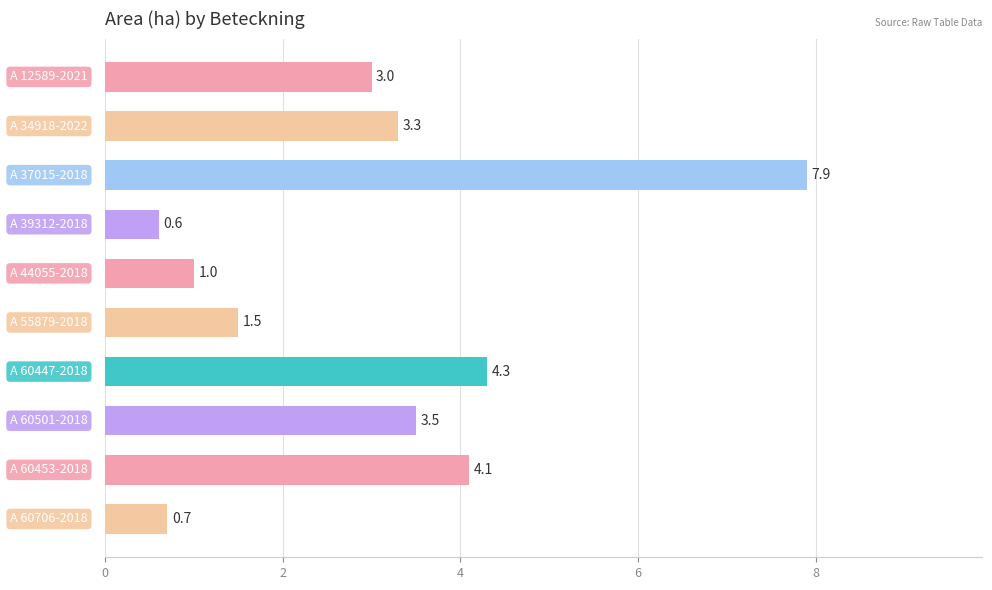

What is the greatest value displayed?

7.9